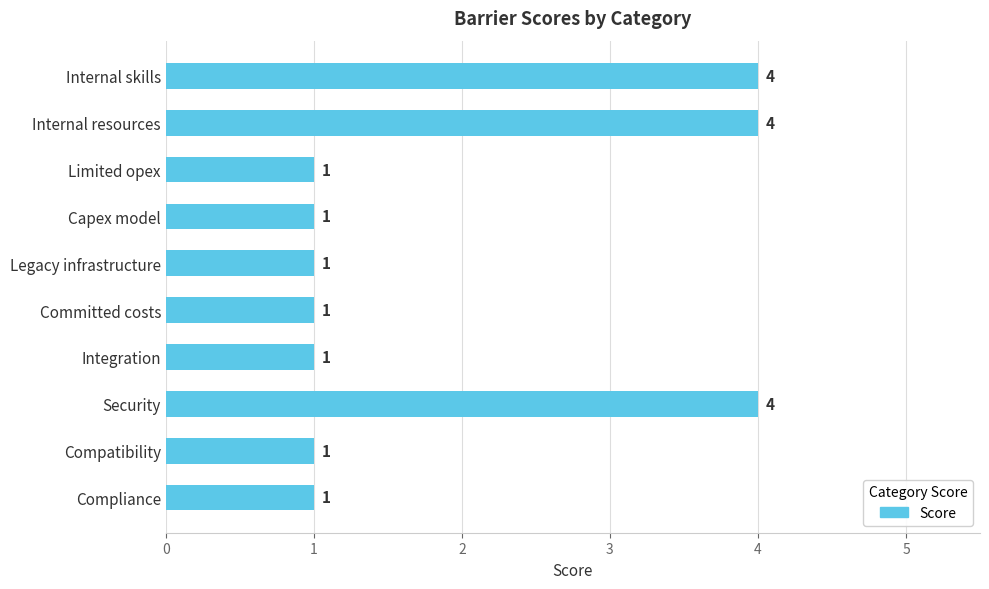

Reading top to bottom, what are all the values shown in this chart?

4	4	1	1	1	1	1	4	1	1